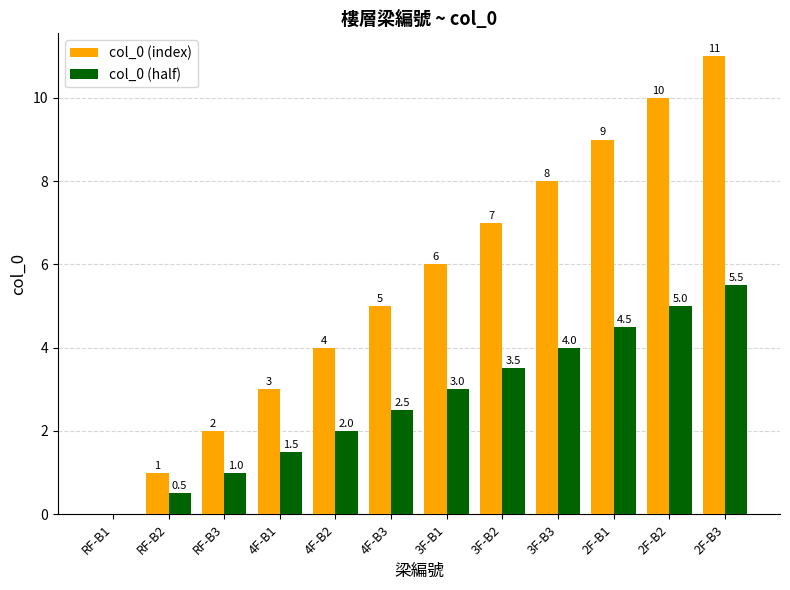

What is the sum of the col_0 (index) values at 2F-B1 and 2F-B3?

20.0